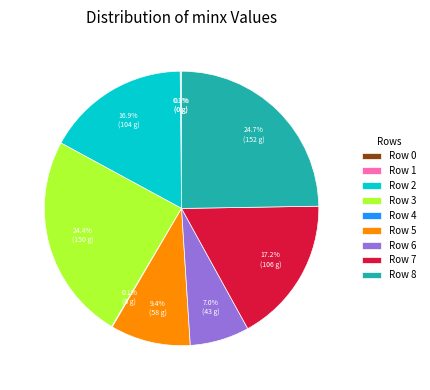

Between Row 7 and Row 5, which is larger?

Row 7